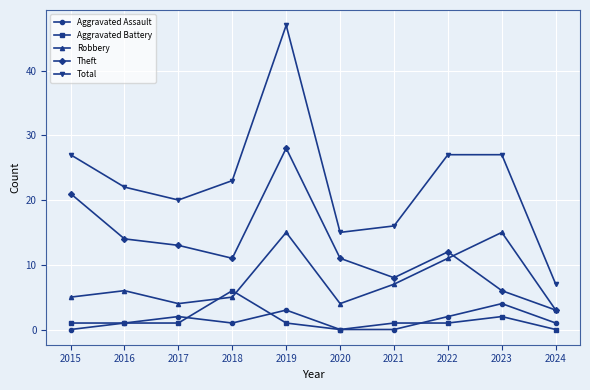

What value does the Theft series have at 2015?

21